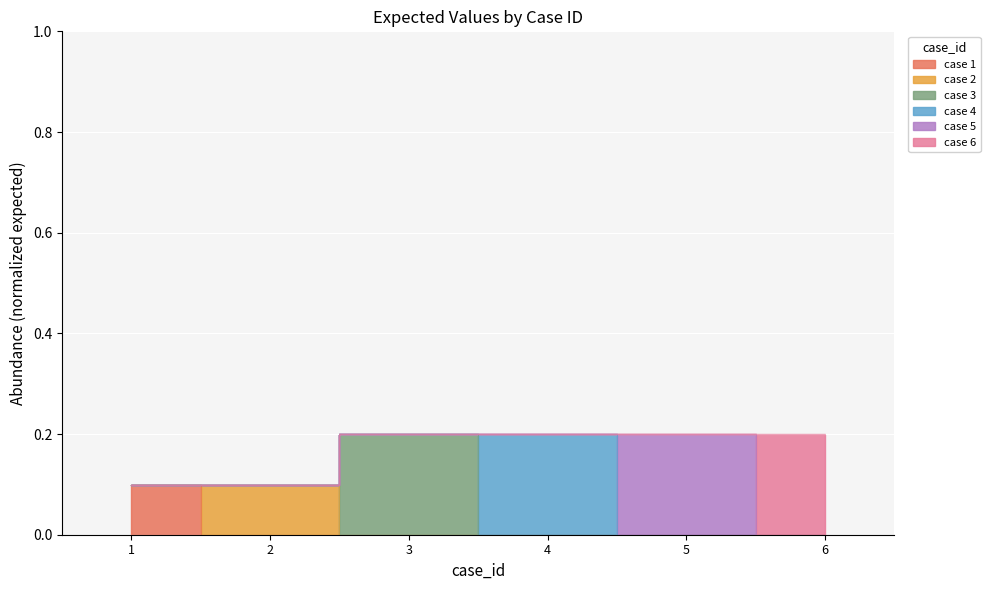

Is it true that the value at 5 is 0.2?

True